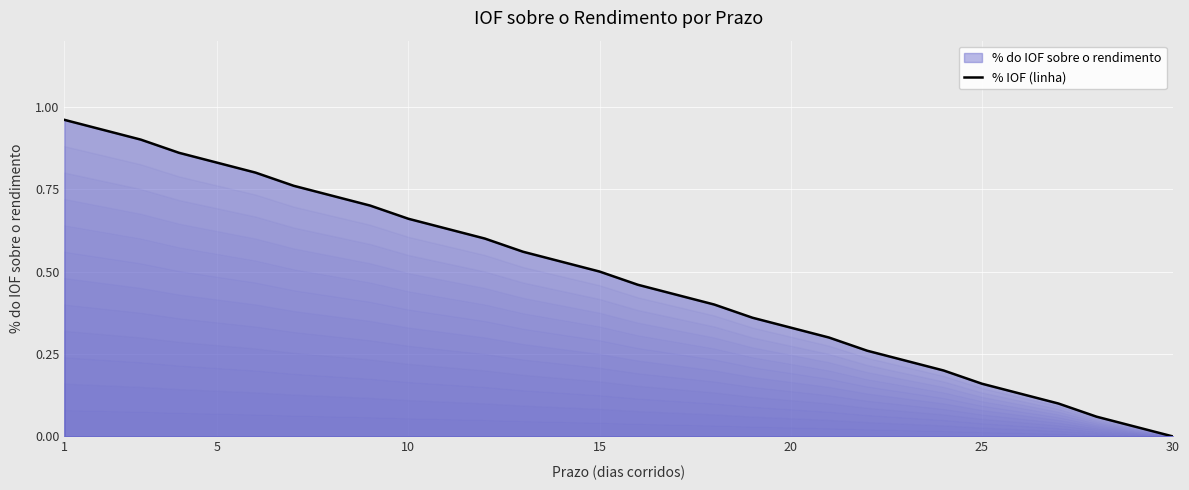

Which label corresponds to the smallest value in the chart?

30